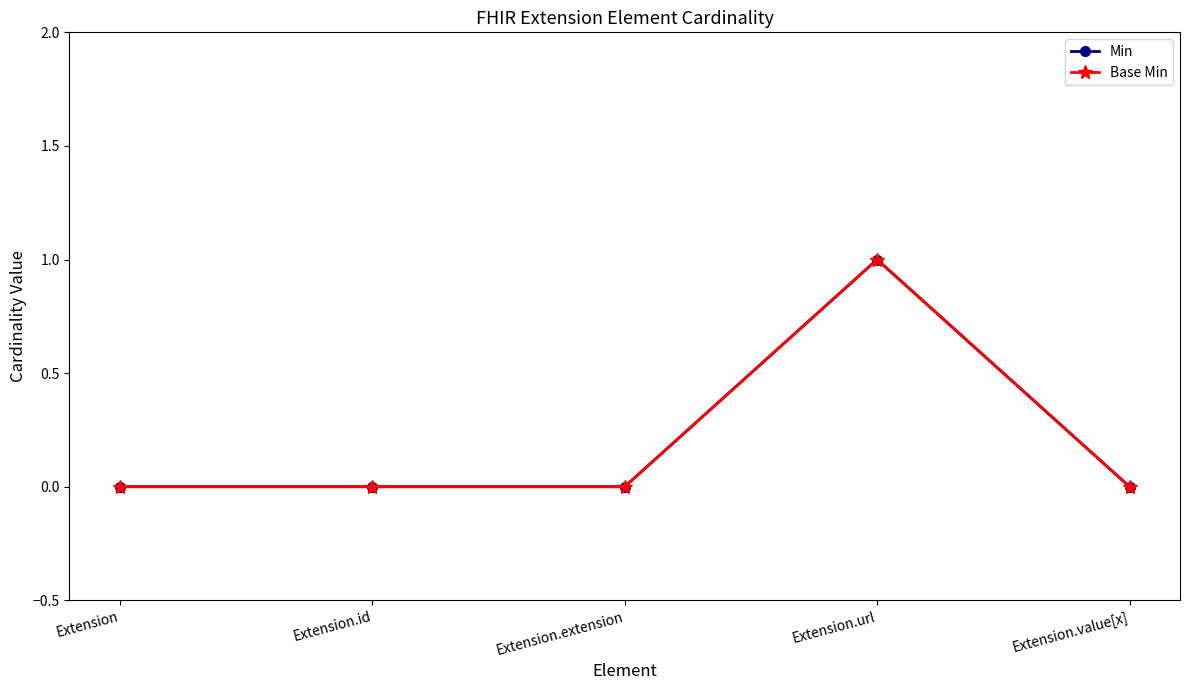

Is this an area chart (filled region under the line)?

No